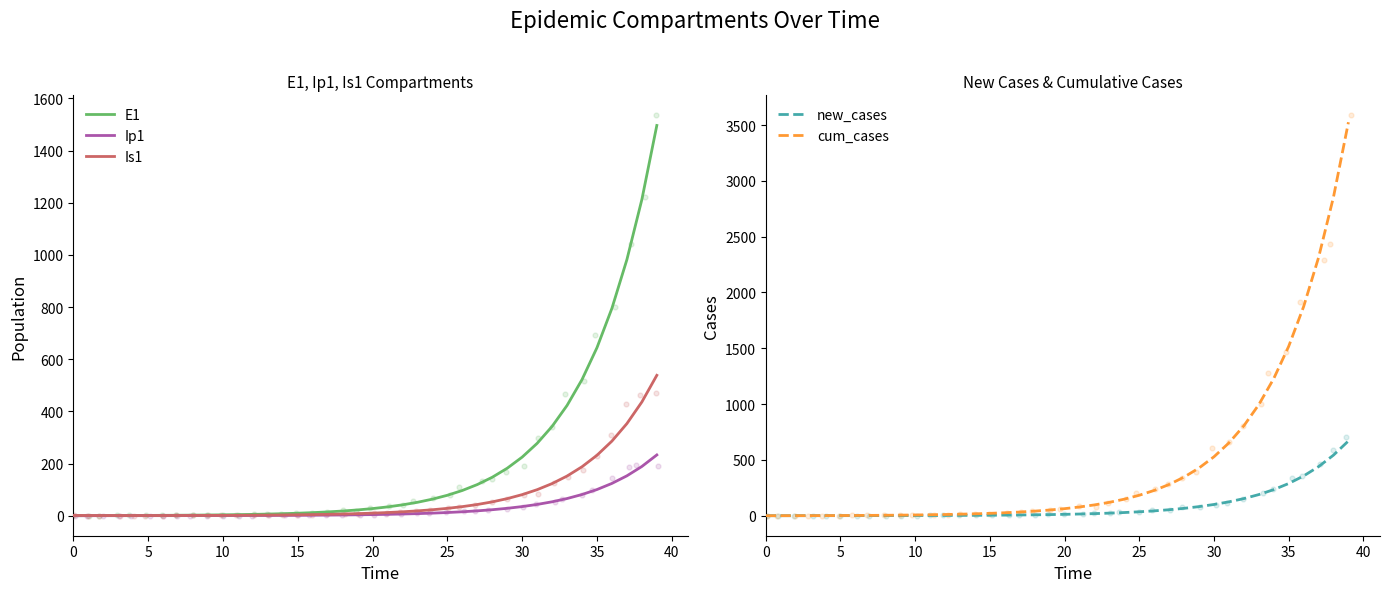

Which series has the widest spread of Y values?

cum_cases